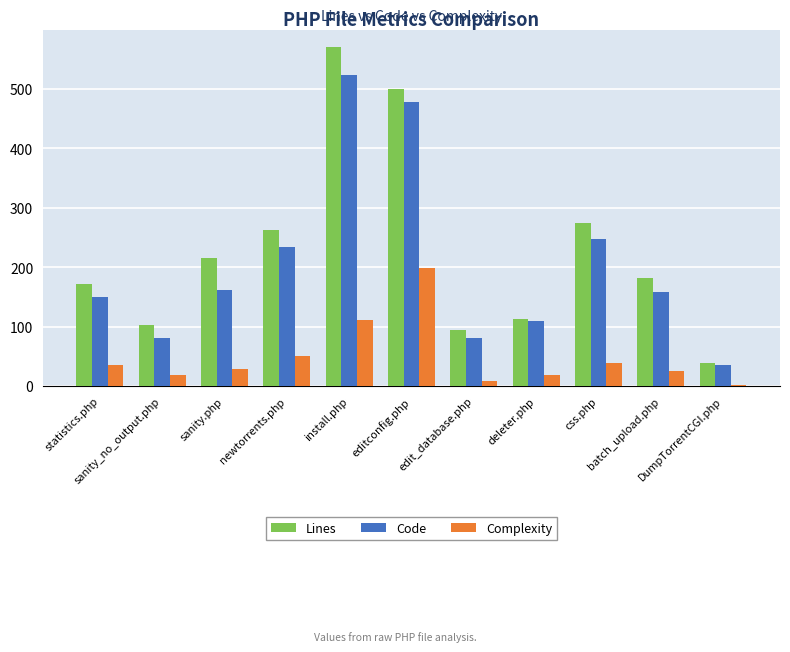

How many categories are shown in the chart?

11